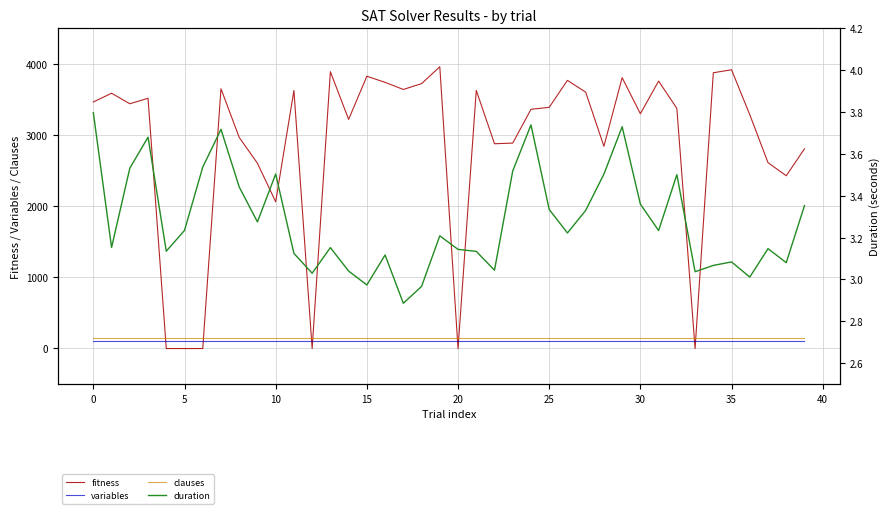

What is the value of the fitness point at the 33rd from the left?

3375.0